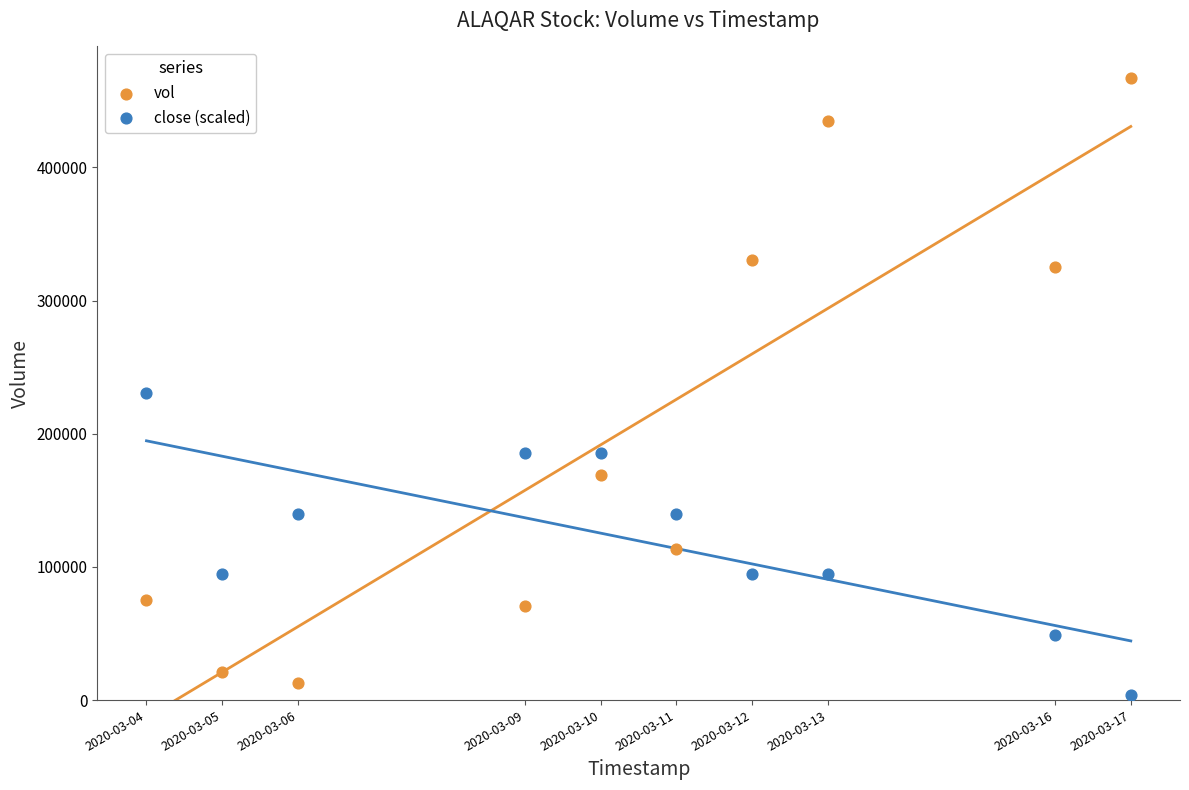

Which series has the largest Y range (max minus min)?

vol